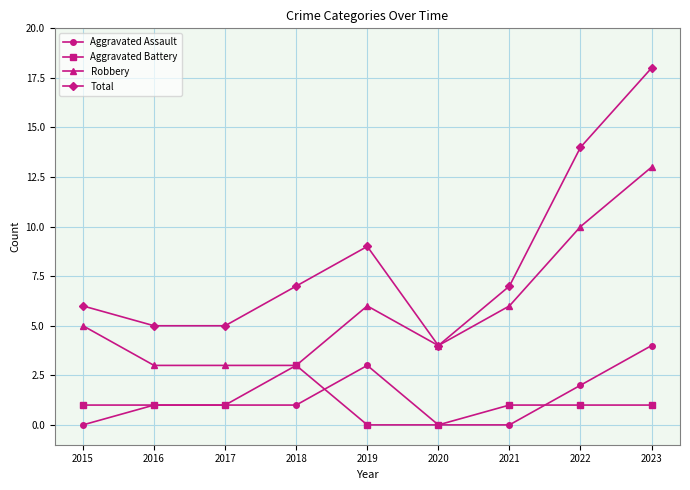

True or false: Total and Aggravated Battery intersect in this chart.

False